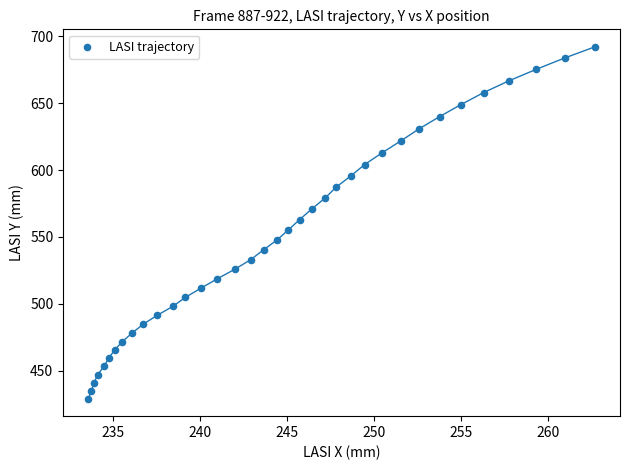

What is the range of Y values (max minus min)?

263.0